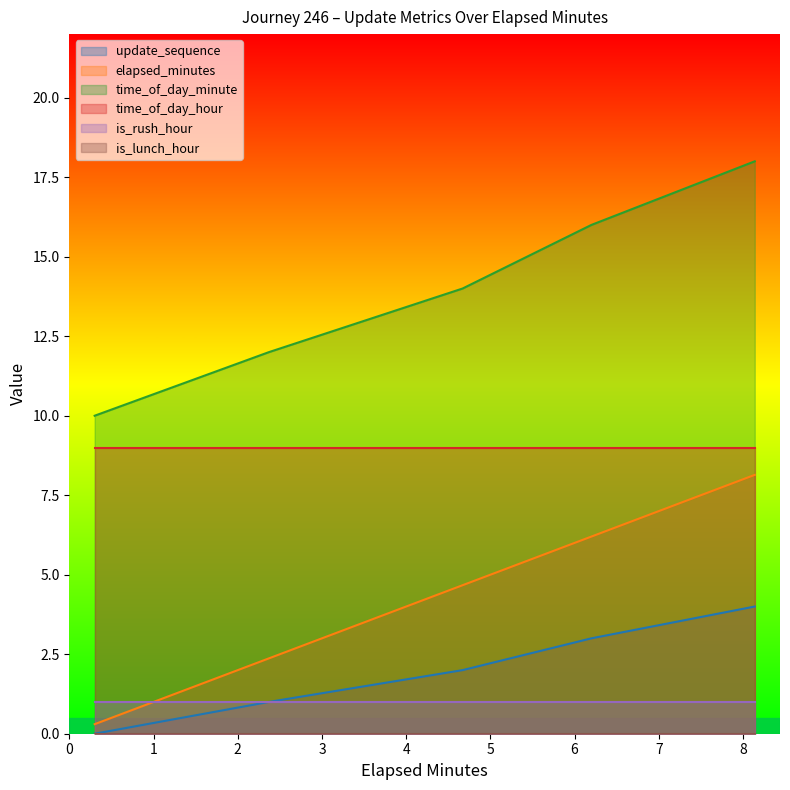

What is the greatest value displayed?

18.0